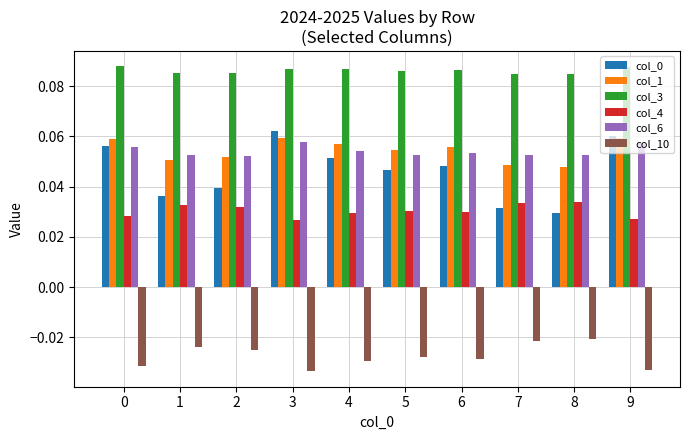

Which series has the largest total across all categories?

col_3